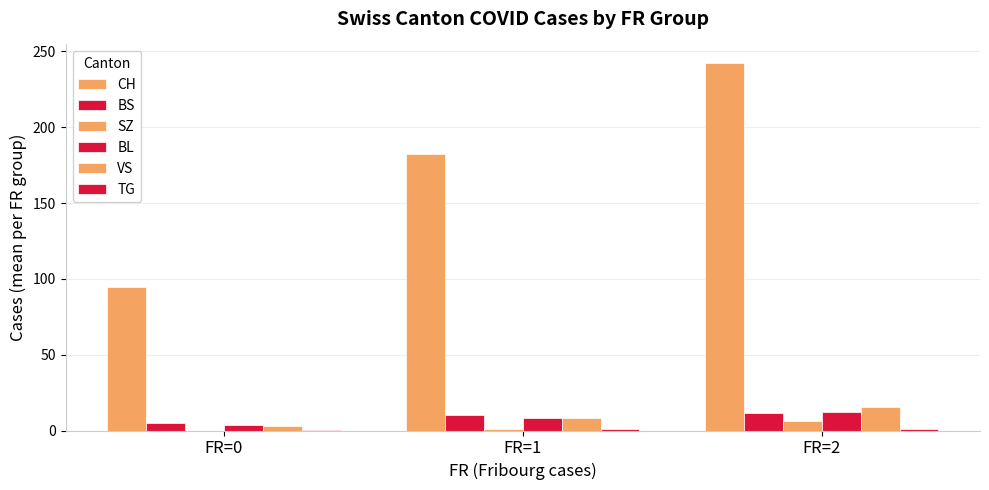

At which category is the sum across all series the highest?

FR=2